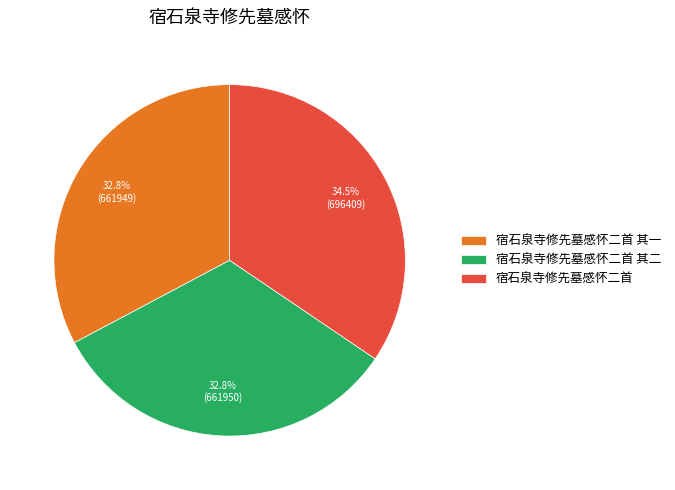

Which slice is the largest?

宿石泉寺修先墓感怀二首